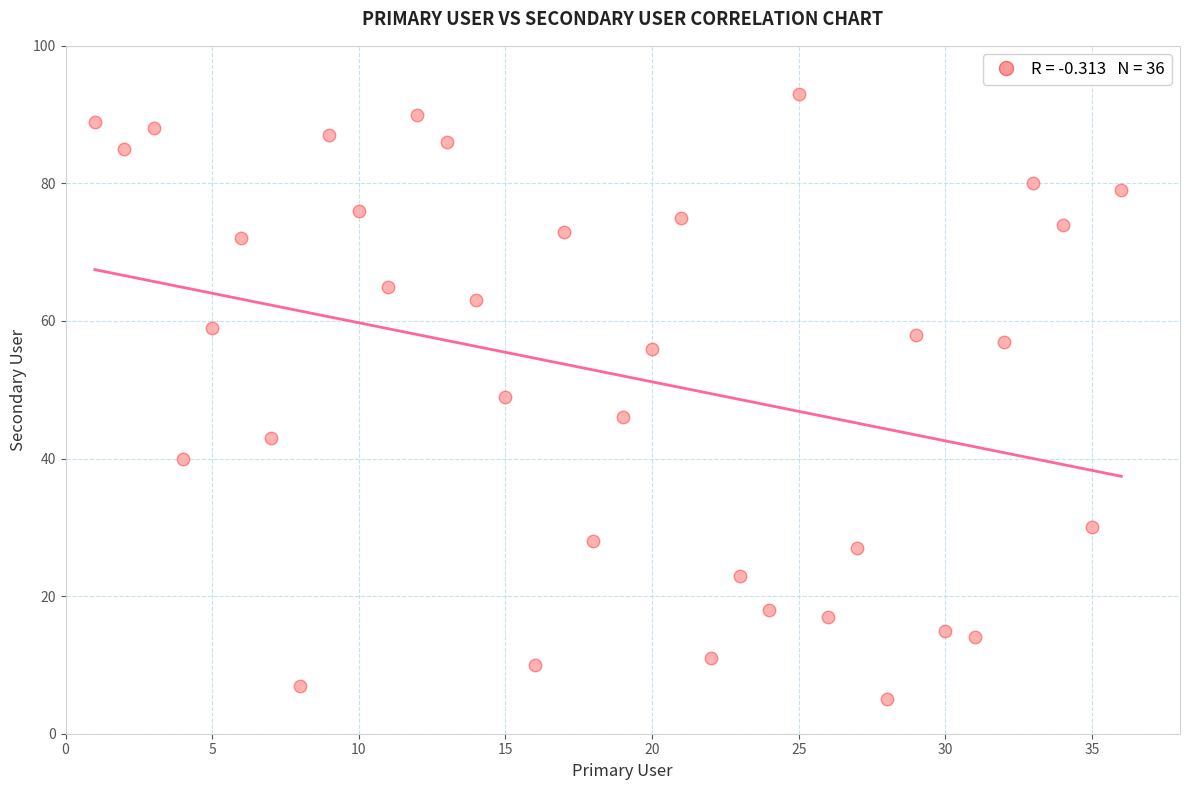

What is the range of X values (max minus min)?

35